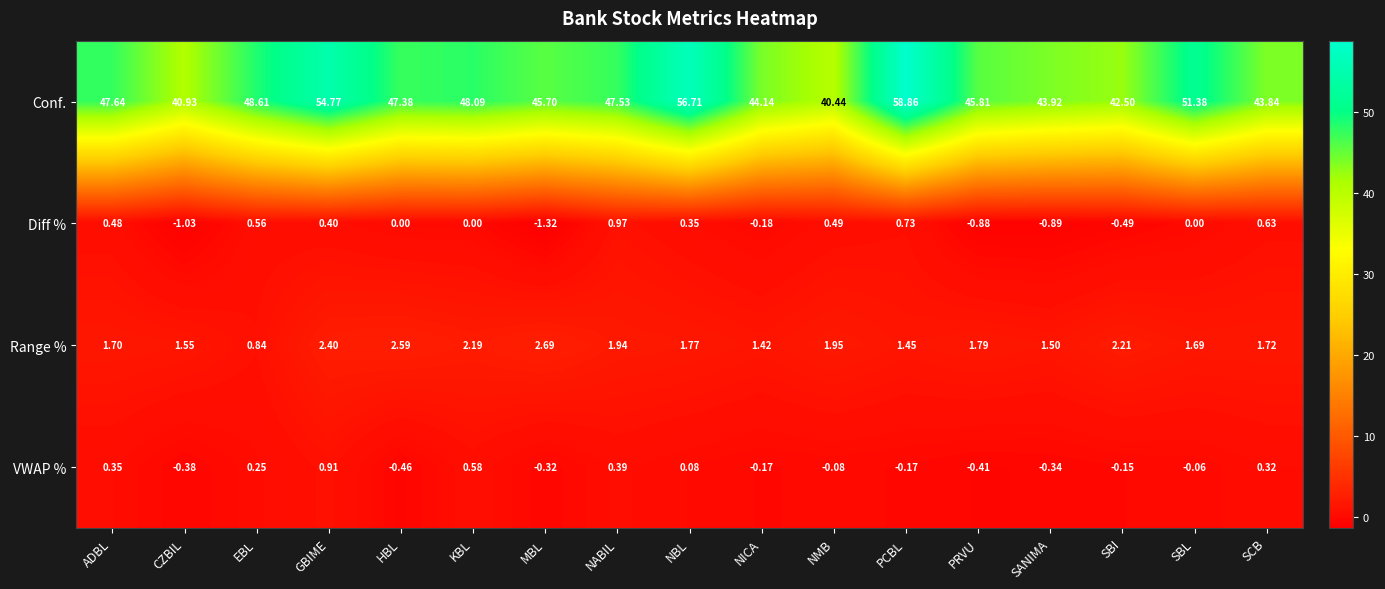

The Conf. series shows 65.3 at EBL. True or false?

False